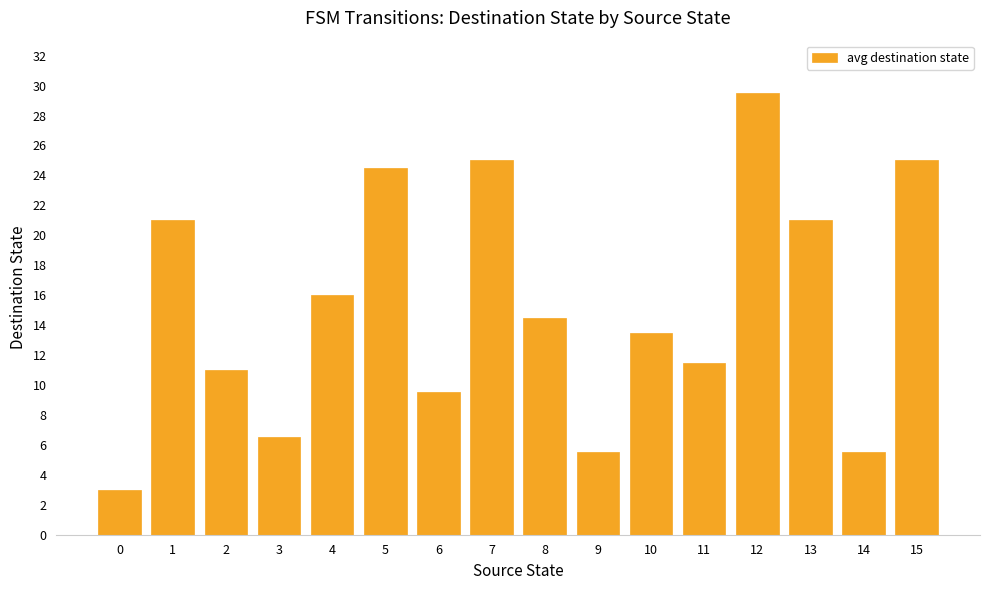

What is the sum of the values at 8 and 9?

20.0